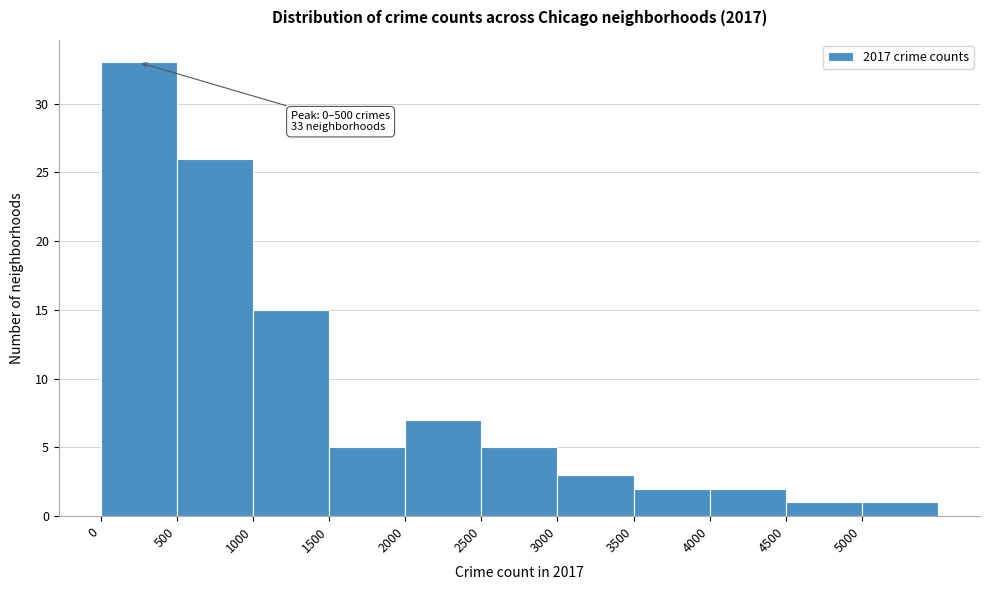

Over which range of the x-axis is the bar tallest?

0 to 500